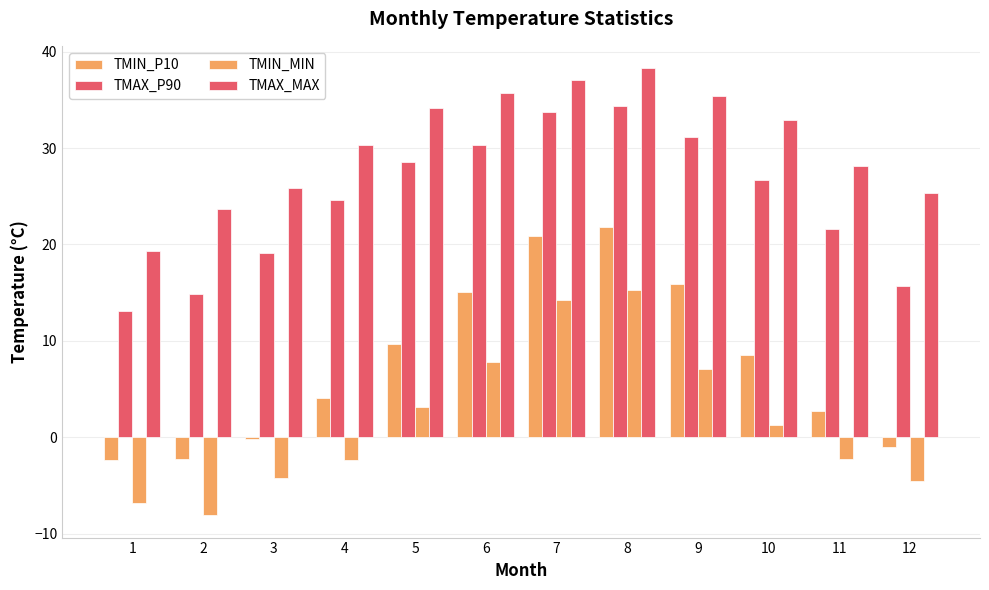

Reading left to right, transcribe all the data shown in this chart.

TMIN_P10: -2.3	-2.3	-0.1	4.1	9.6	15.1	20.8	21.8	15.9	8.6	2.7	-1.0
TMAX_P90: 13.1	14.9	19.1	24.6	28.5	30.4	33.8	34.4	31.2	26.6	21.6	15.7
TMIN_MIN: -6.8	-8.1	-4.2	-2.4	3.1	7.8	14.2	15.3	7.1	1.3	-2.3	-4.5
TMAX_MAX: 19.3	23.7	25.9	30.3	34.2	35.7	37.1	38.3	35.4	32.9	28.1	25.3